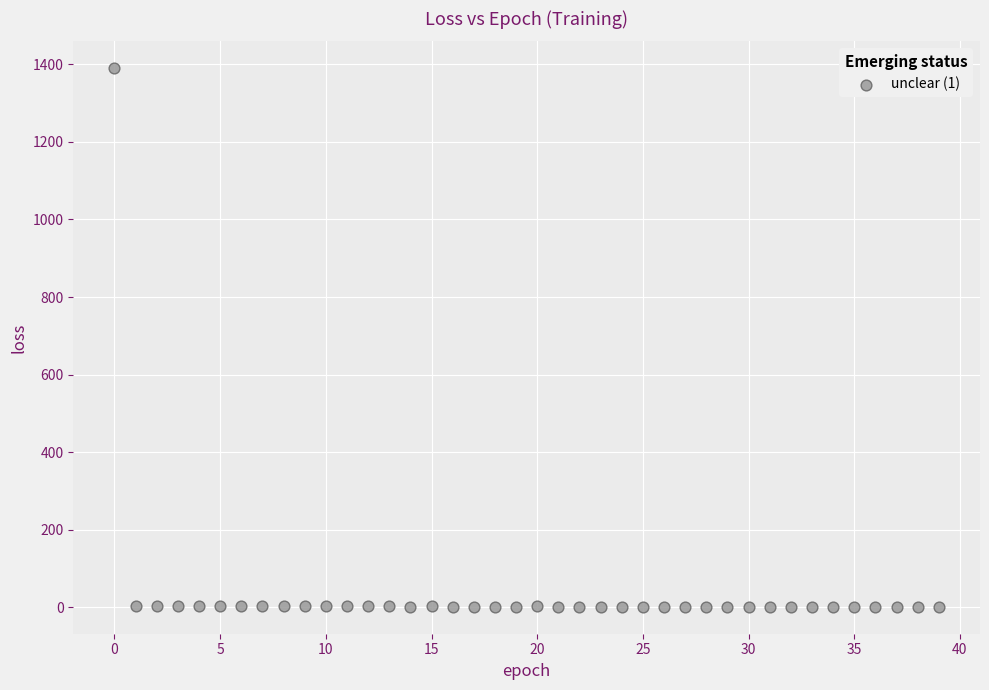

What is the range of Y values (max minus min)?

1387.9